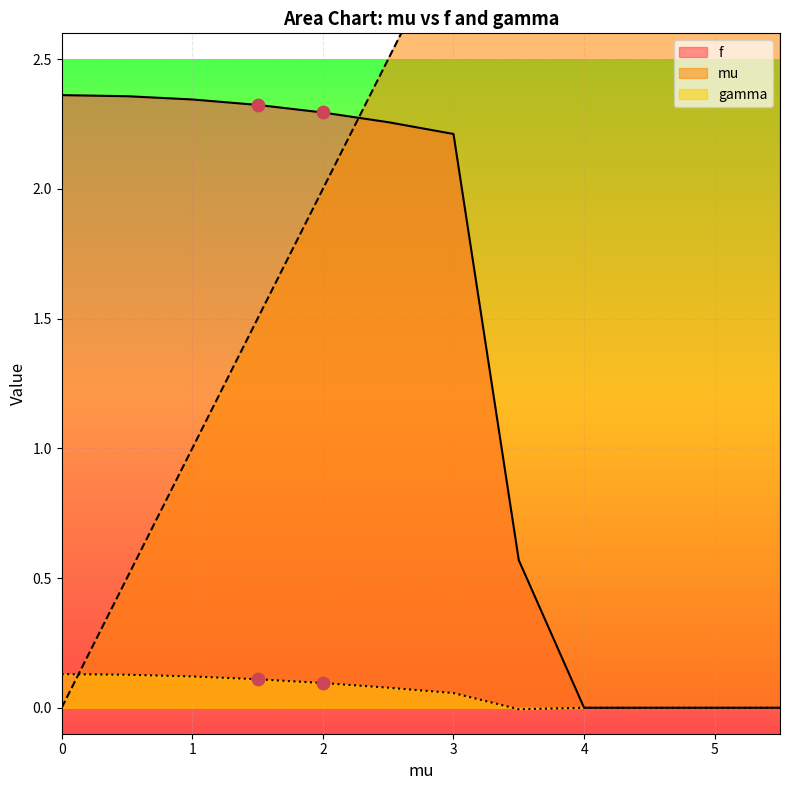

What is the total value across all series at 3.0?

5.3